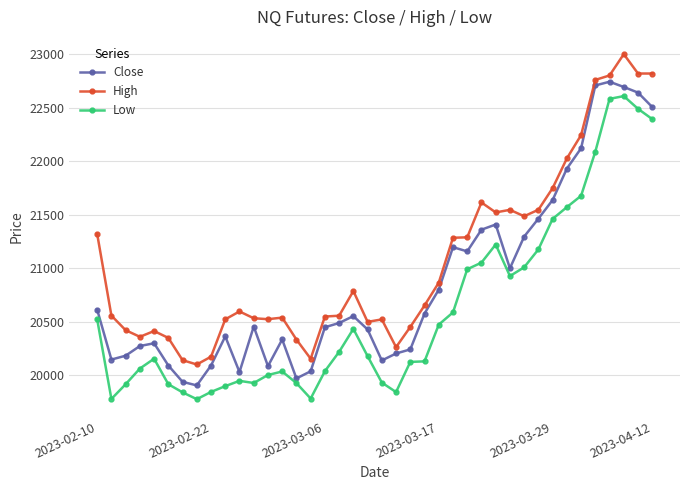

Rank the series by their average value, from lowest to highest.

Low, Close, High